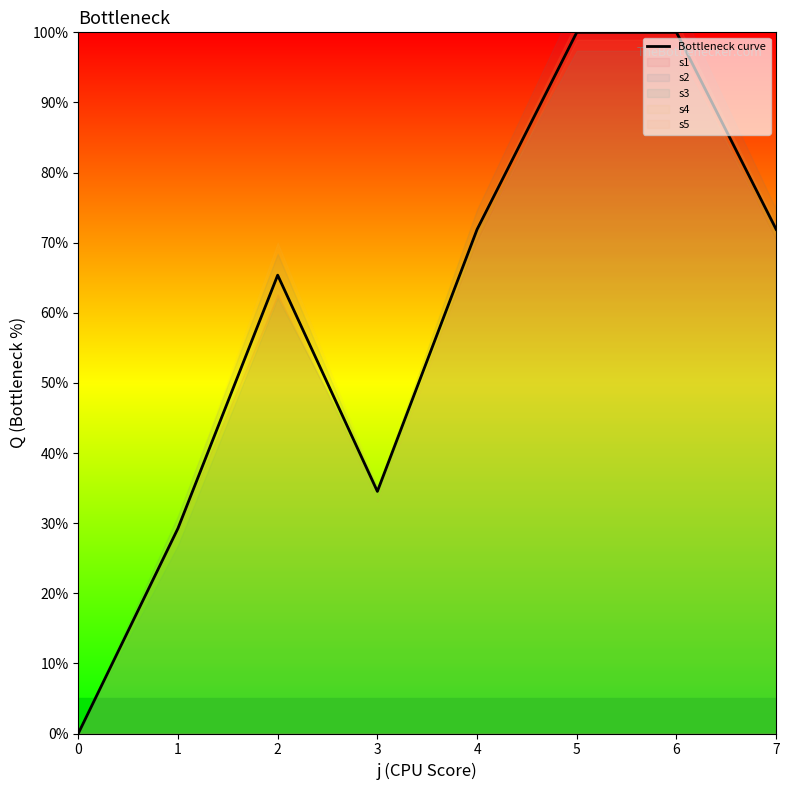

How many interior local peaks (higher than both neighbors) does the data have?

1